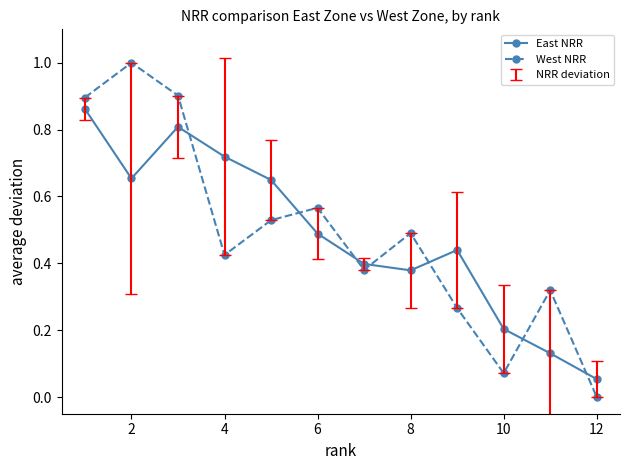

Rank the series by their maximum value, from lowest to highest.

East NRR, West NRR